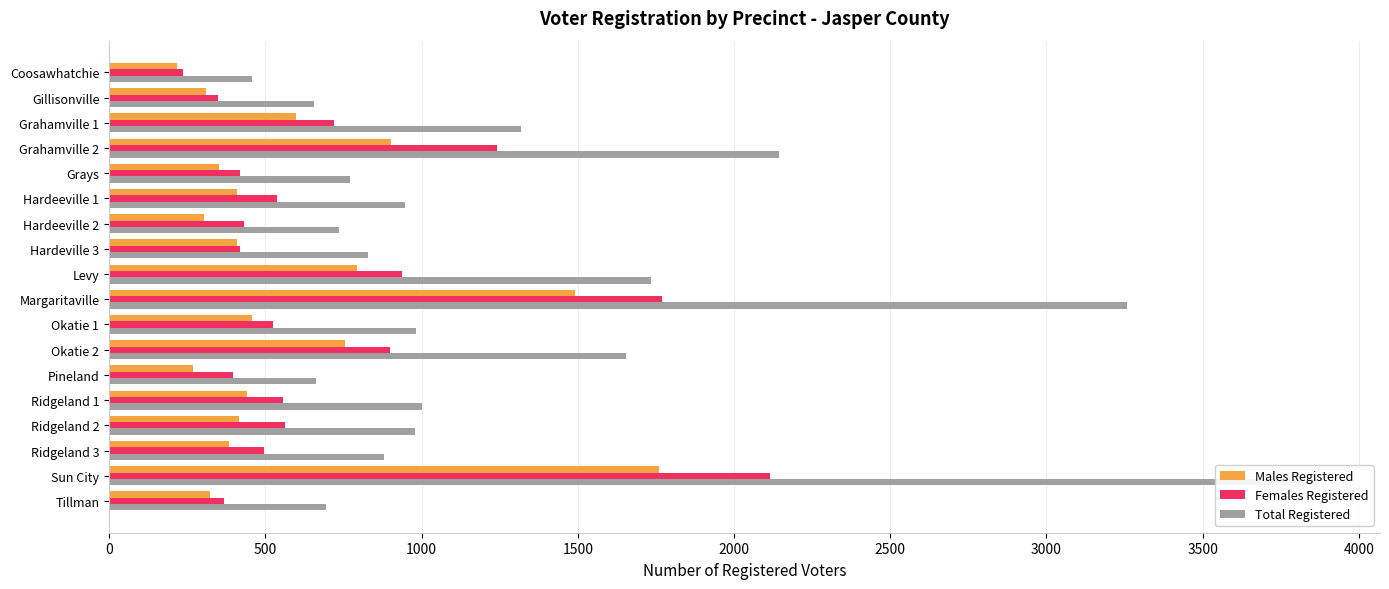

How many categories are shown in the chart?

18